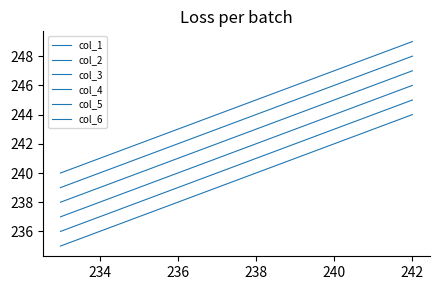

Does the chart display data point markers on the line(s)?

No